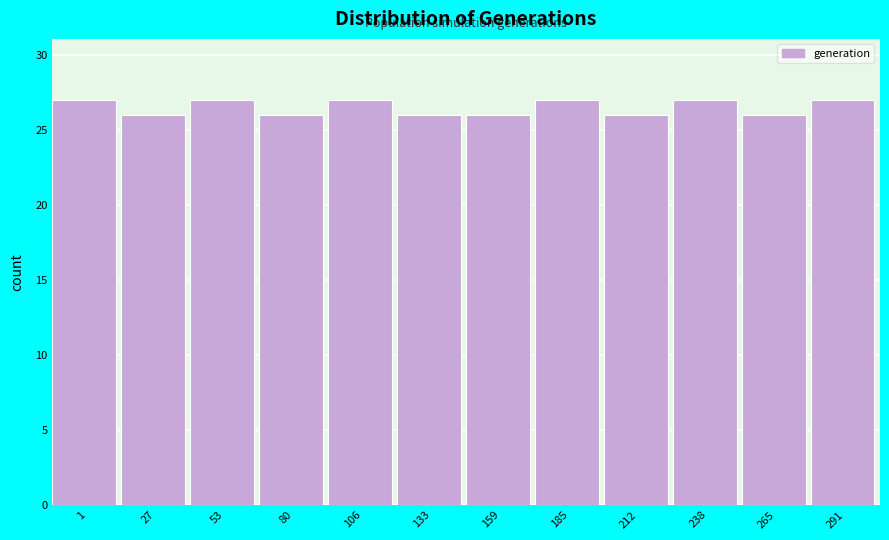

Reading left to right, what are all the values shown in this chart?

1=27	27=26	53=27	80=26	106=27	133=26	159=26	185=27	212=26	238=27	265=26	291=27